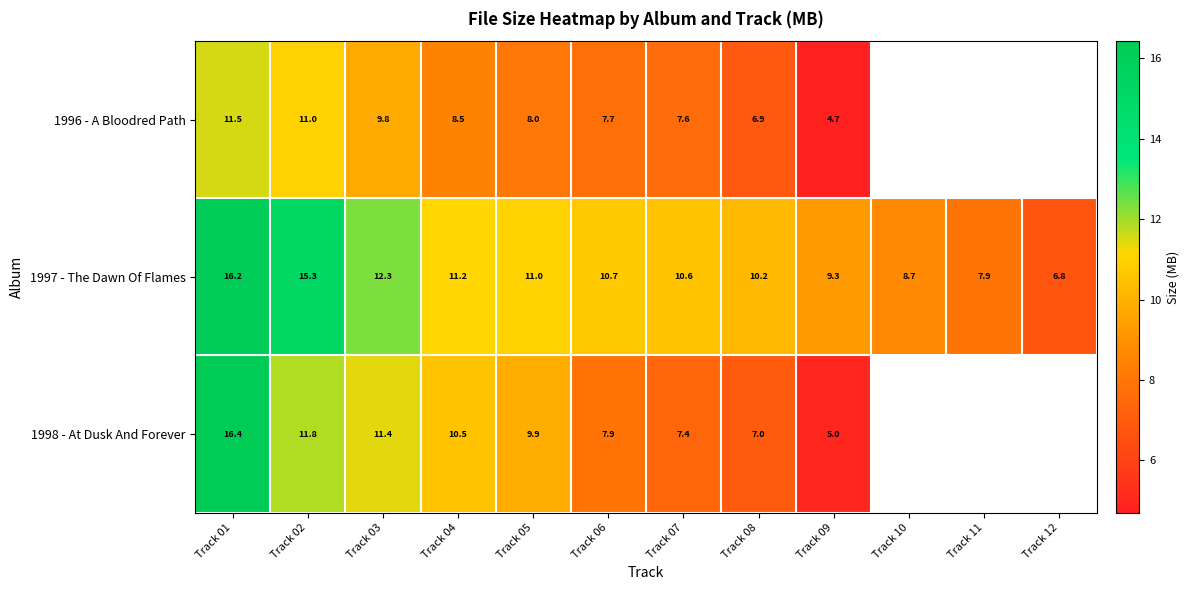

What is the difference between the maximum and minimum values in the 1997 - The Dawn Of Flames series?

9.4